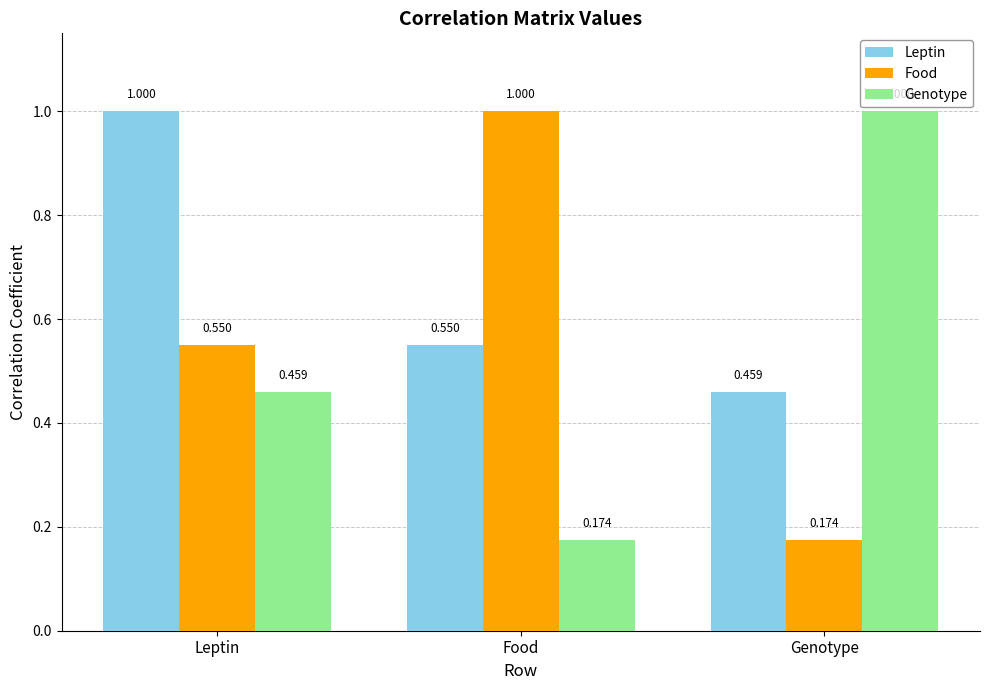

How many Food values are between 0 and 1?

3